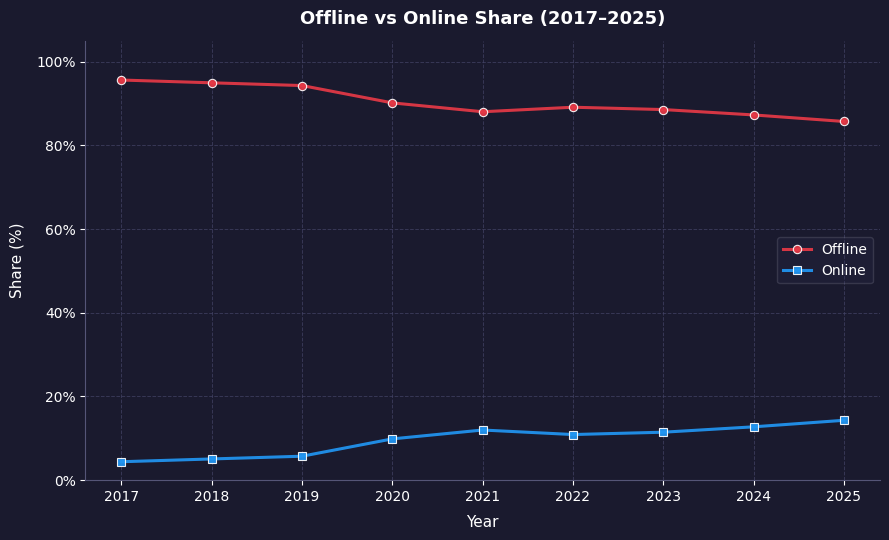

True or false: Online has more than 0 points higher than both neighbors.

True